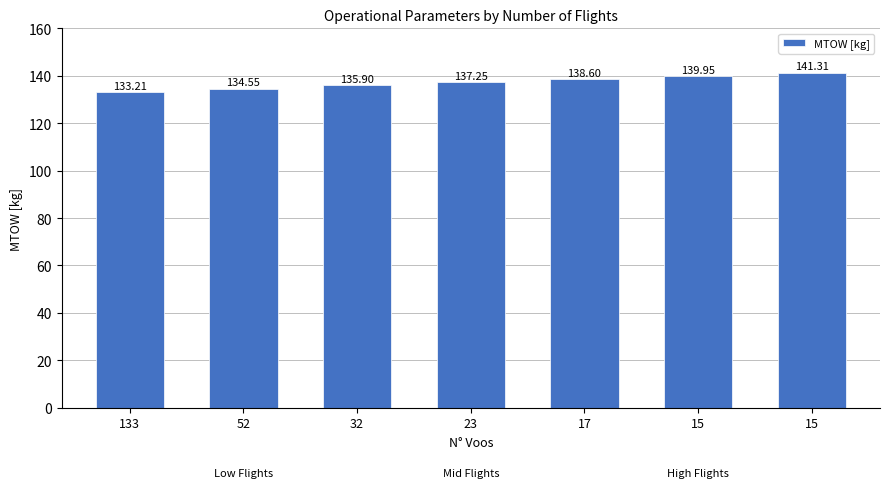

How many bars are there in total?

7